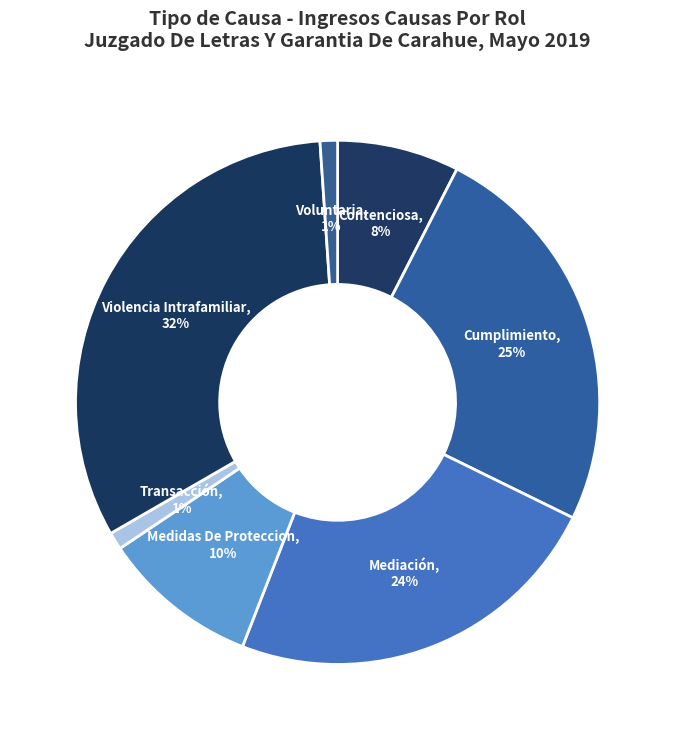

Count the number of slices in the pie.

7